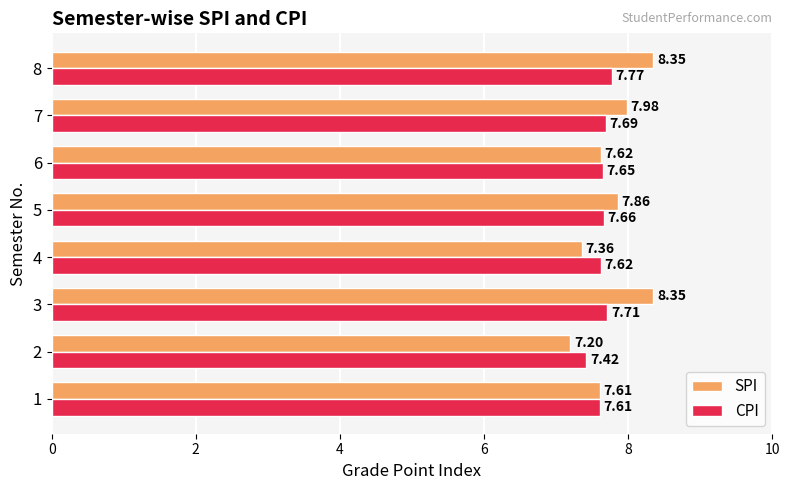

At which label is CPI closest to 7?

2